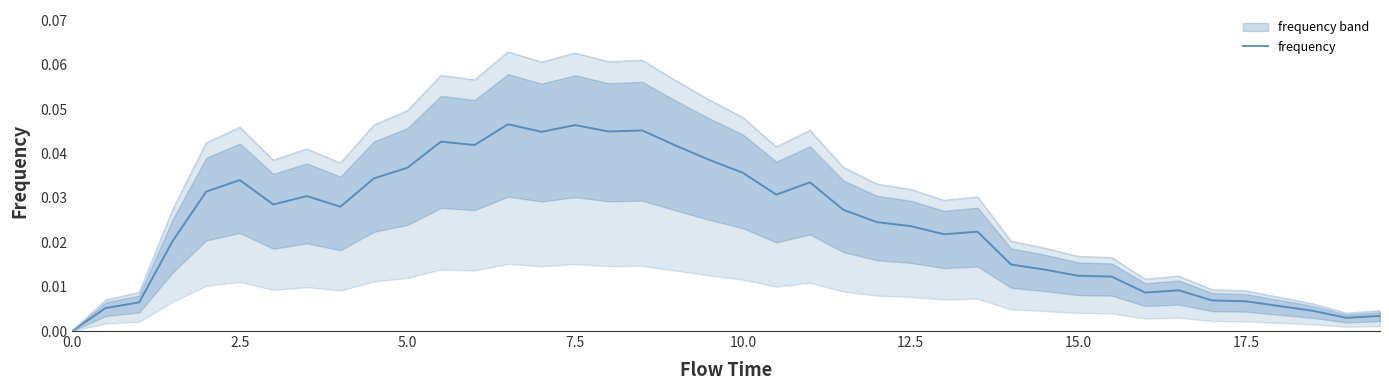

Between 20 and 16, which is larger?

16